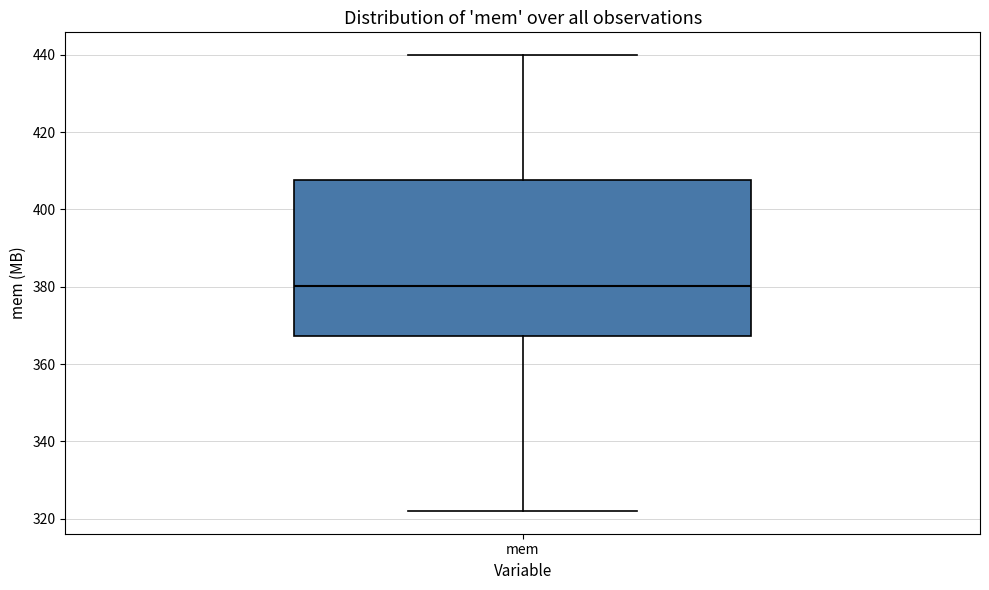

Read this box plot against the y-axis: the position of the median line, the range covered by the box, and the ends of both whiskers. The values are not printed on the chart, so give them approximately, as read against the axis.

median 380, box 368 to 408, whiskers 322 to 440